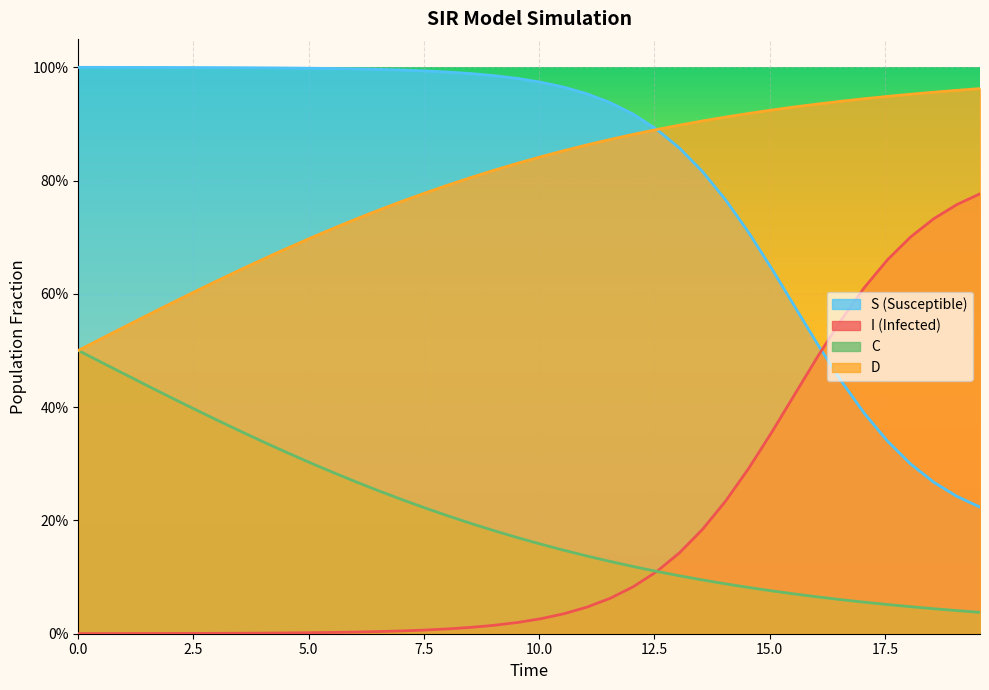

What is the difference between the maximum and second lowest values in the D series?

0.4